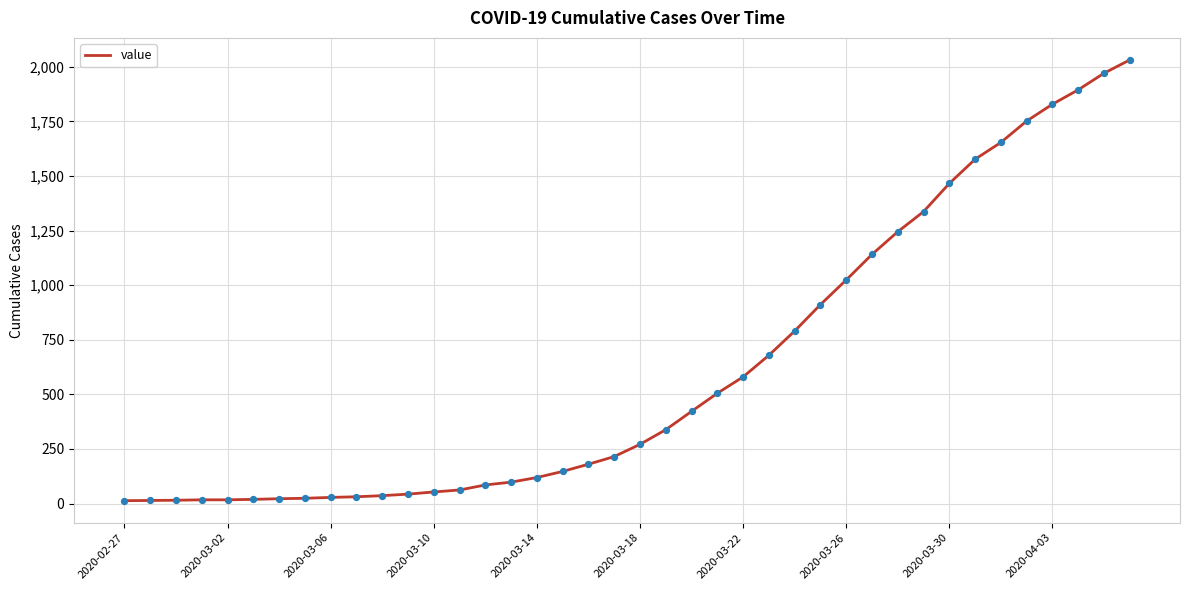

What is the greatest value displayed?

2032